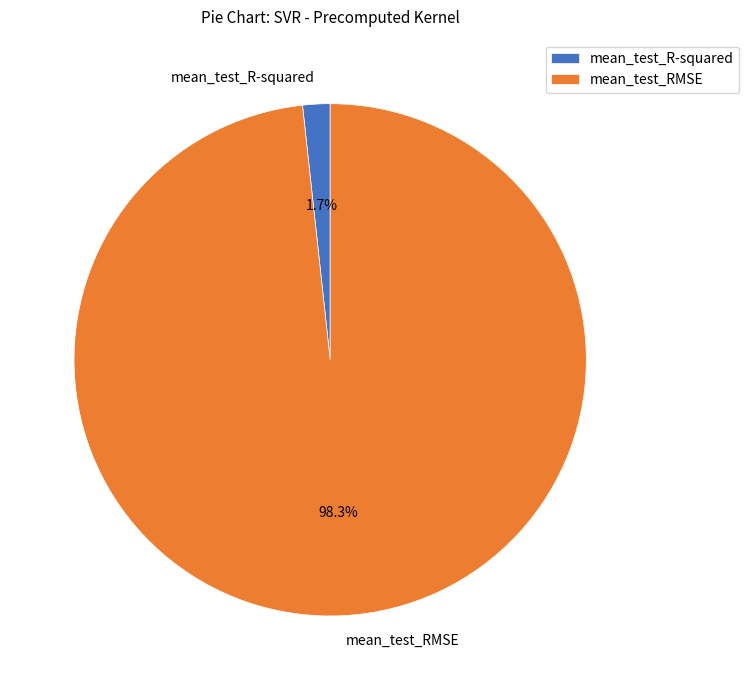

To the nearest percent, what percentage of the pie is mean_test_RMSE?

98%